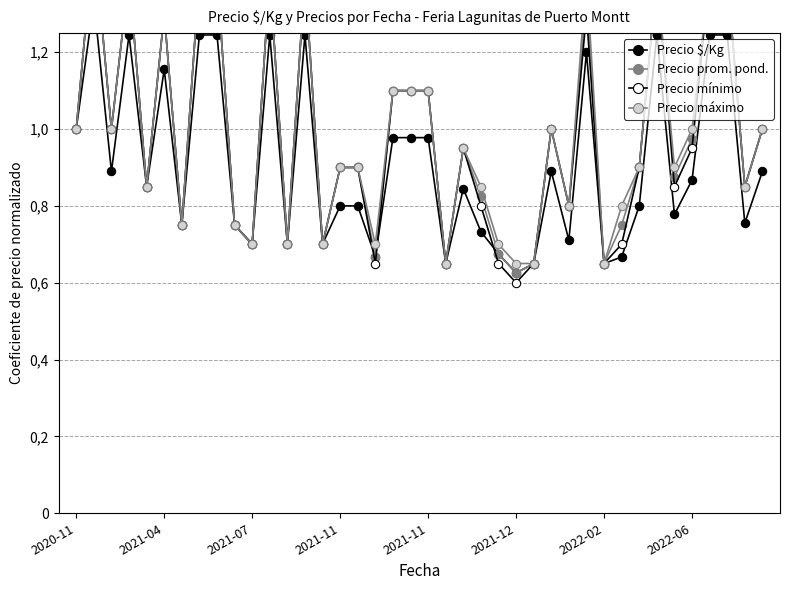

What is the difference between the maximum and minimum values in the Precio mínimo series?

0.9